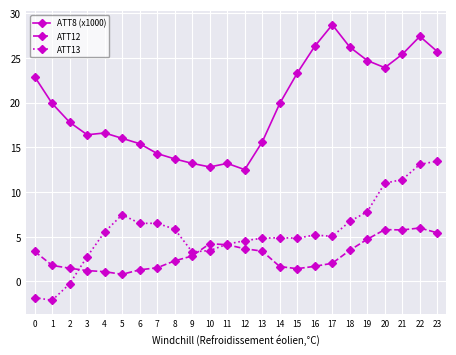

Where do ATT13 and ATT12 first cross each other?

2 and 3